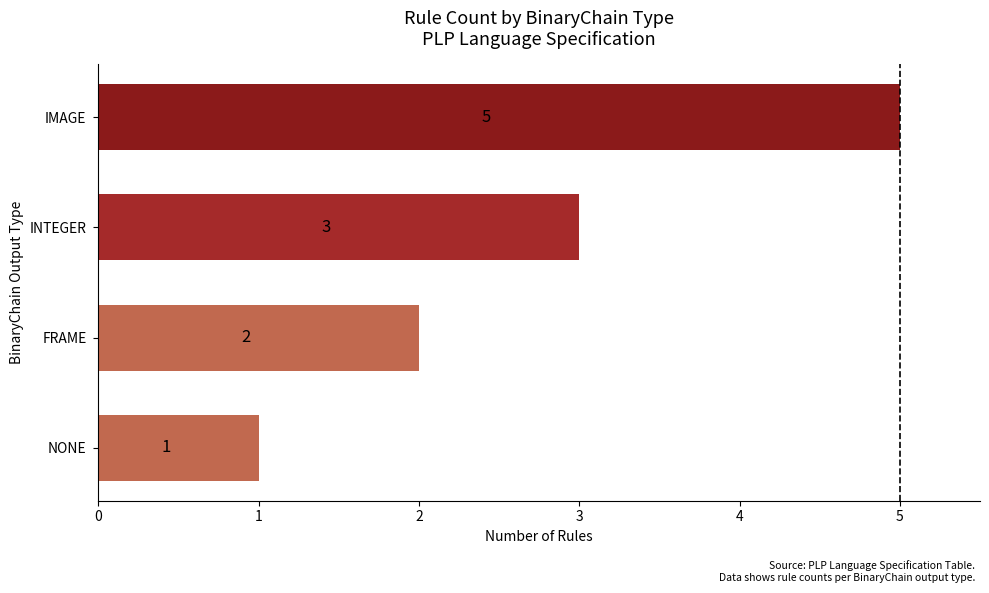

Does the chart contain any negative values?

No